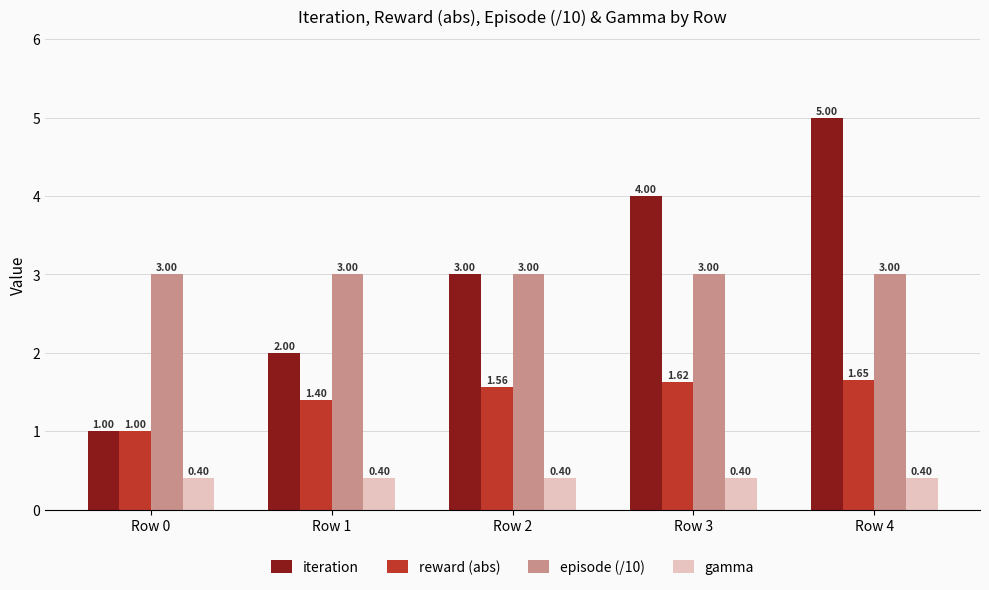

At how many categories does at least one series exceed 1?

5